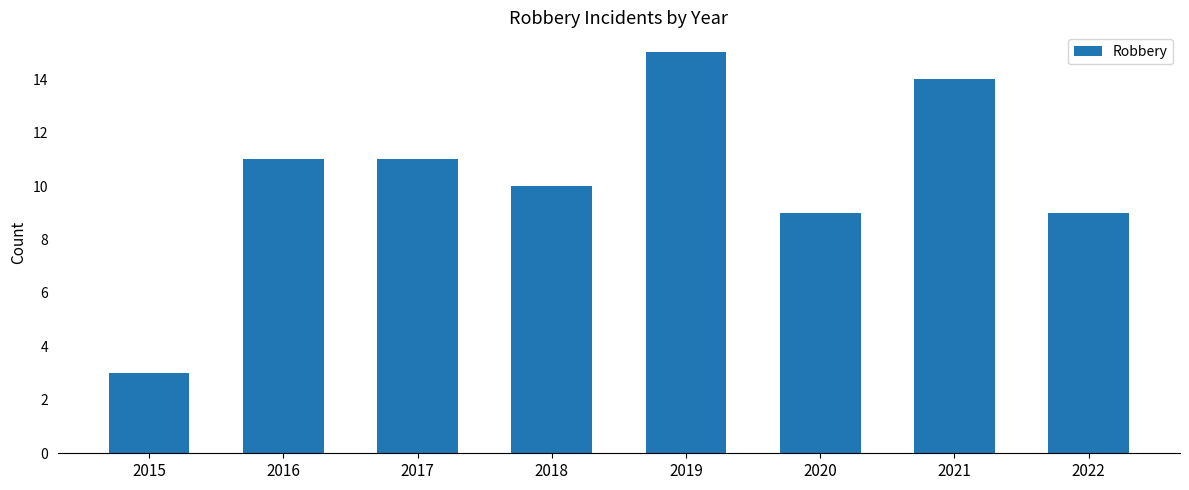

Reading left to right, extract all data points from this chart.

2015=3	2016=11	2017=11	2018=10	2019=15	2020=9	2021=14	2022=9